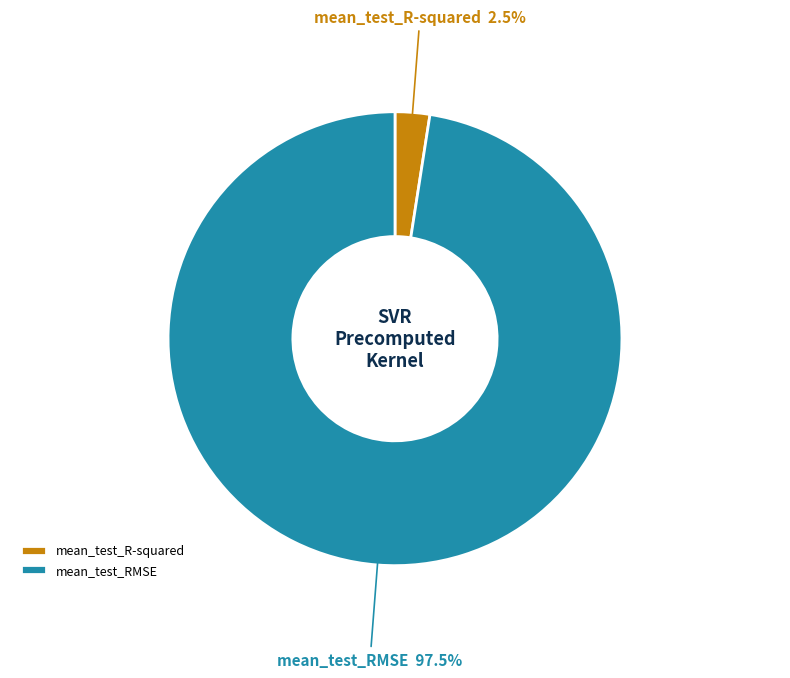

What is the total percentage of mean_test_RMSE and mean_test_R-squared?

100.0%